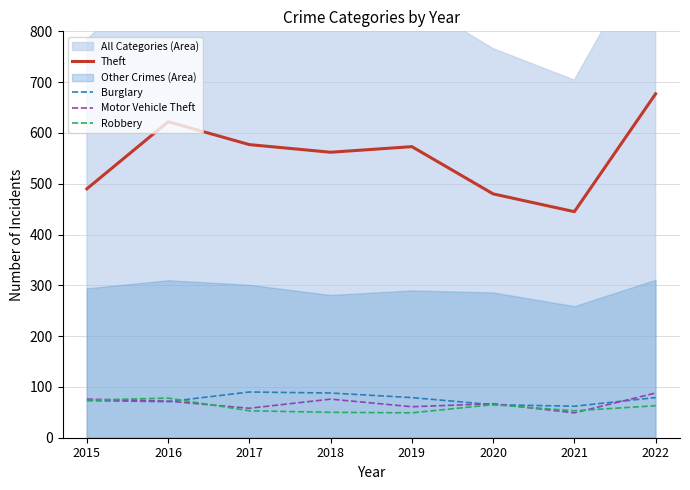

What is the lowest value of the Robbery series?

49